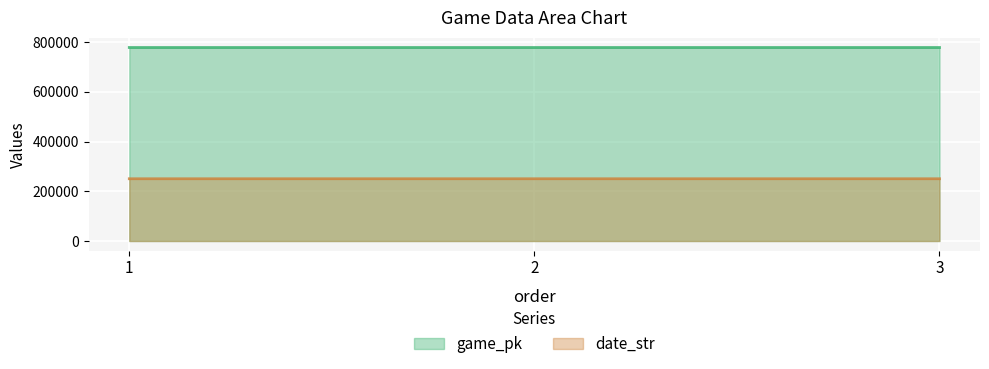

Count the game_pk values in the range 778340 to 778367.

3